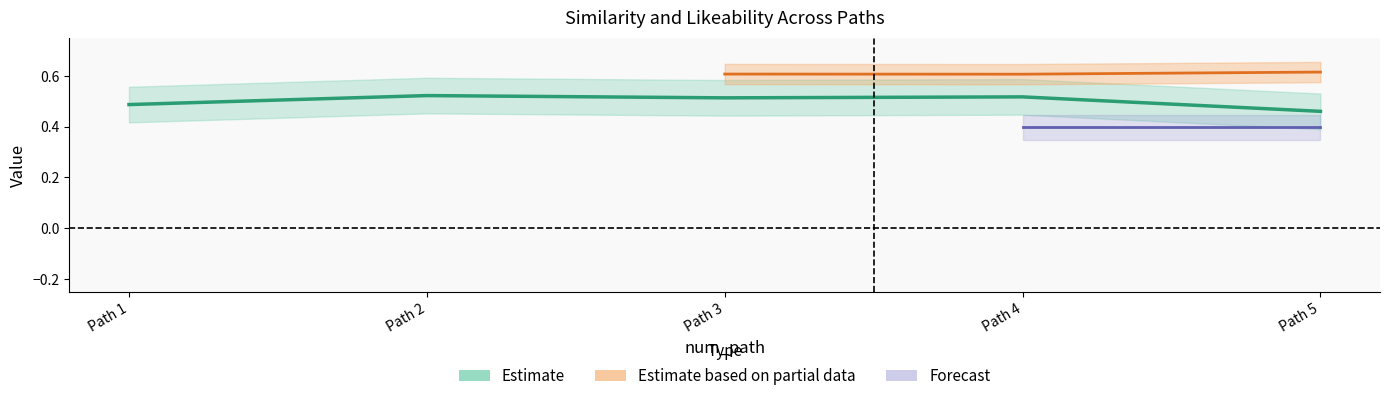

Is it true that sim_best_word equals 0.5 at 1?

True